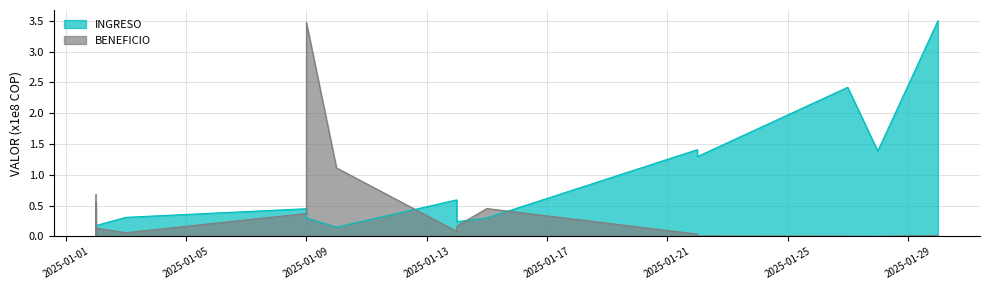

Does the chart have visible grid lines?

Yes